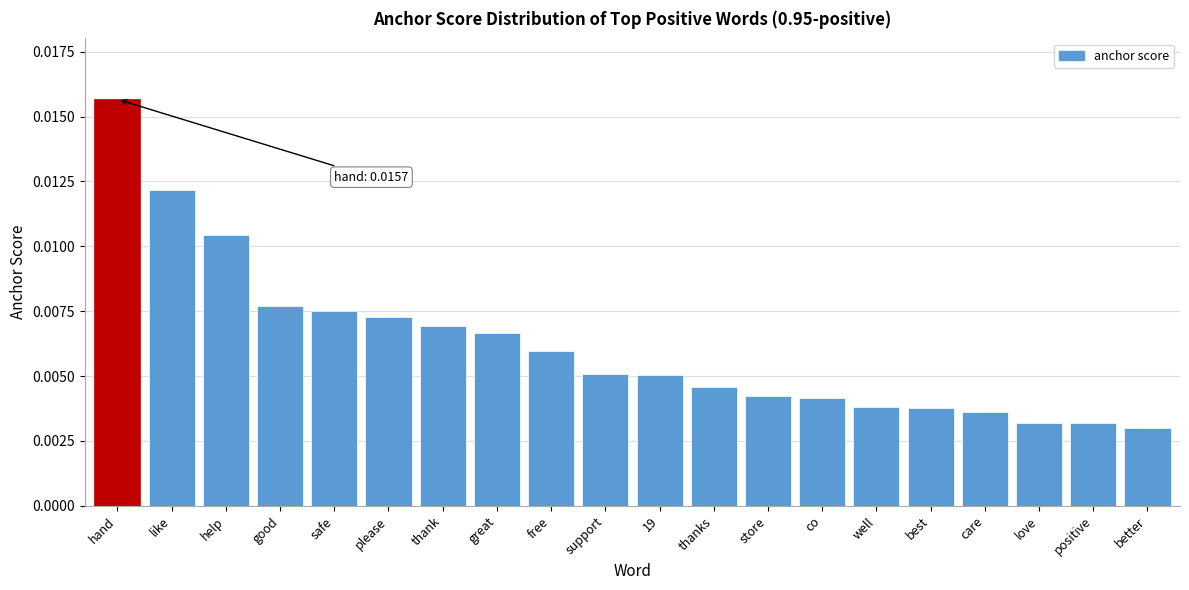

Which category has the highest value across all series?

hand